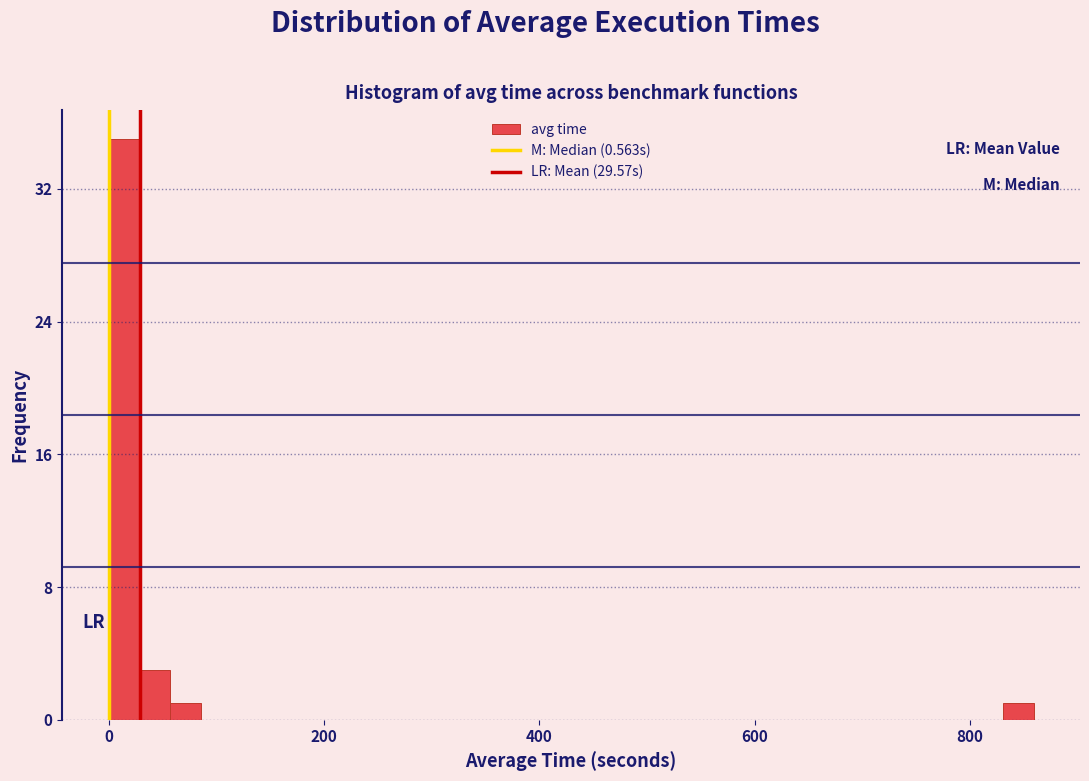

Read against the x-axis, roughly where is the centre of the tallest bar?

20